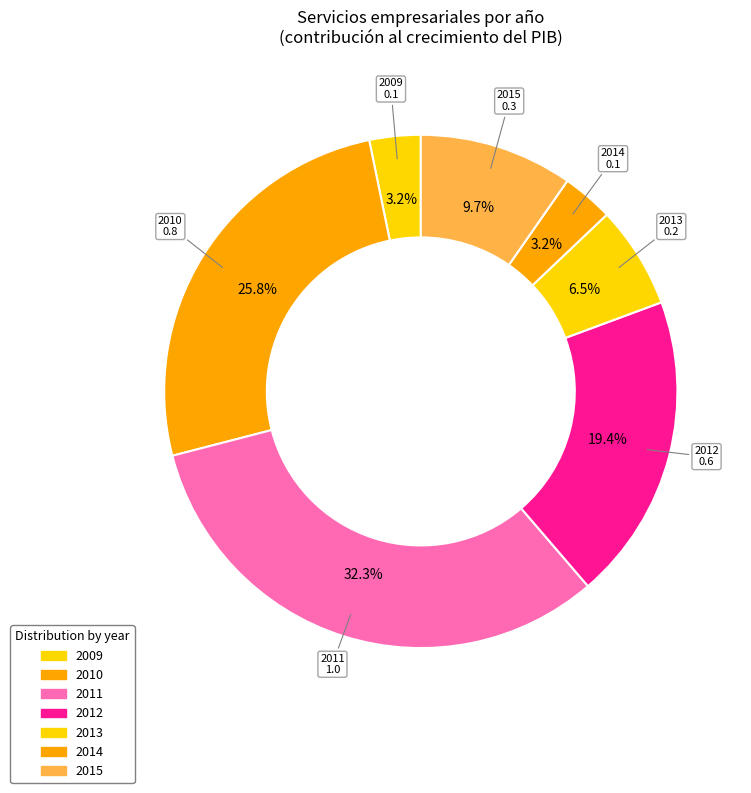

Combined, do 2012 and 2011 account for over 50%?

Yes